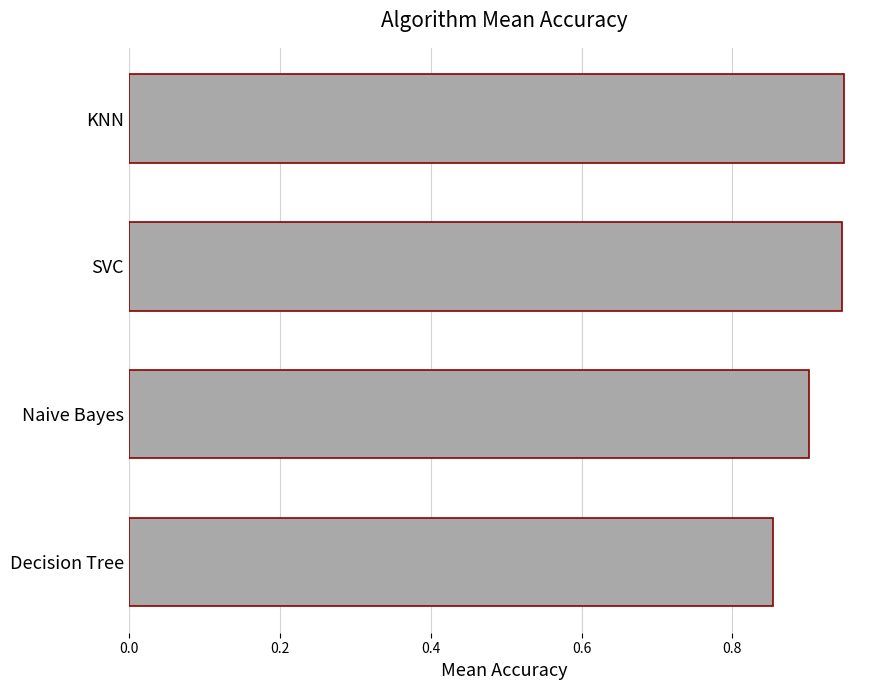

The chart shows a value of 0.9 at Naive Bayes. True or false?

True